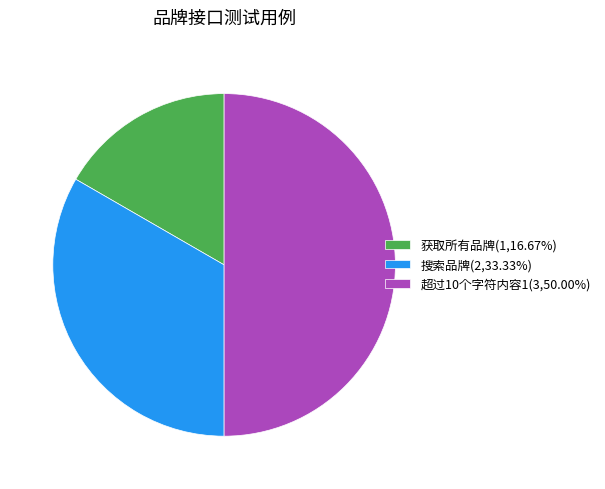

Approximately how many times larger is the value at 超过10个字符内容1 compared to 搜索品牌?

1.5